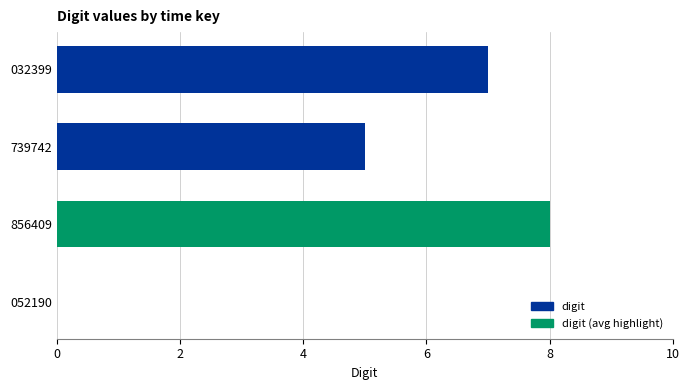

What is the sum of the values at 032399 and 856409?

15